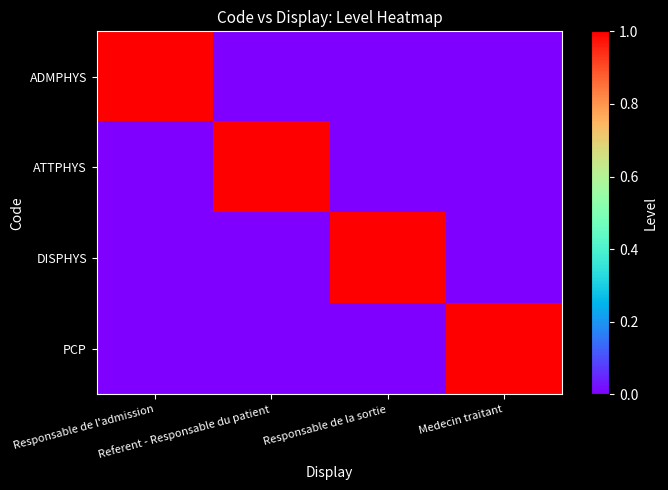

Reading left to right, extract all data points from this chart.

ADMPHYS: Responsable de l'admission=1	Referent - Responsable du patient=0	Responsable de la sortie=0	Medecin traitant=0
ATTPHYS: Responsable de l'admission=0	Referent - Responsable du patient=1	Responsable de la sortie=0	Medecin traitant=0
DISPHYS: Responsable de l'admission=0	Referent - Responsable du patient=0	Responsable de la sortie=1	Medecin traitant=0
PCP: Responsable de l'admission=0	Referent - Responsable du patient=0	Responsable de la sortie=0	Medecin traitant=1